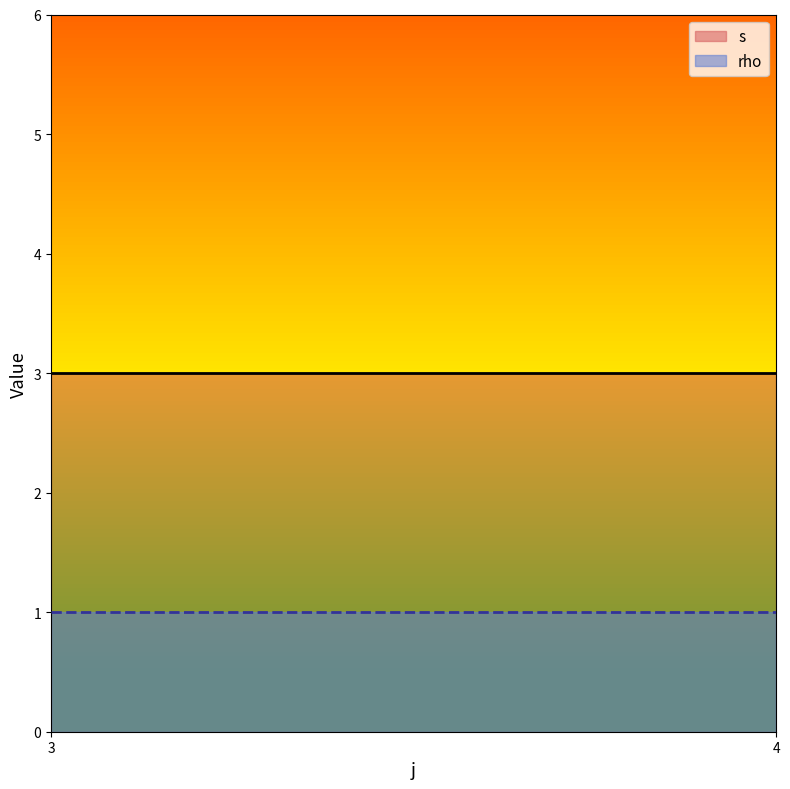

What is the maximum value for s?

3